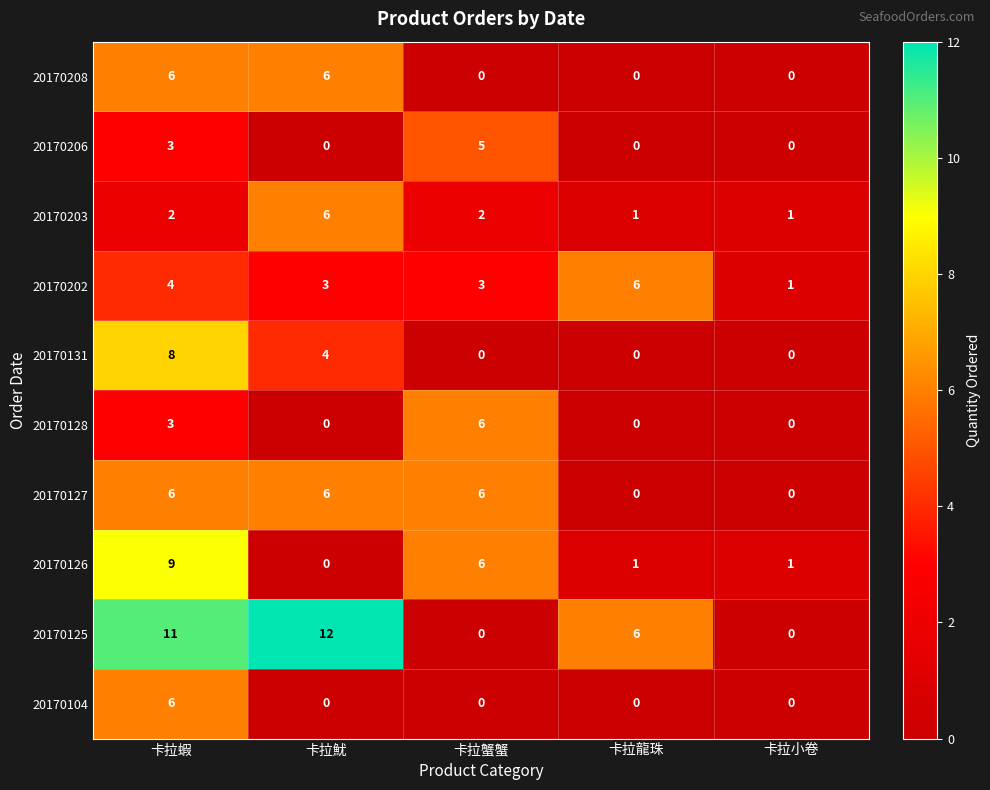

Where is 20170126 nearest to the value 4?

卡拉蟹蟹